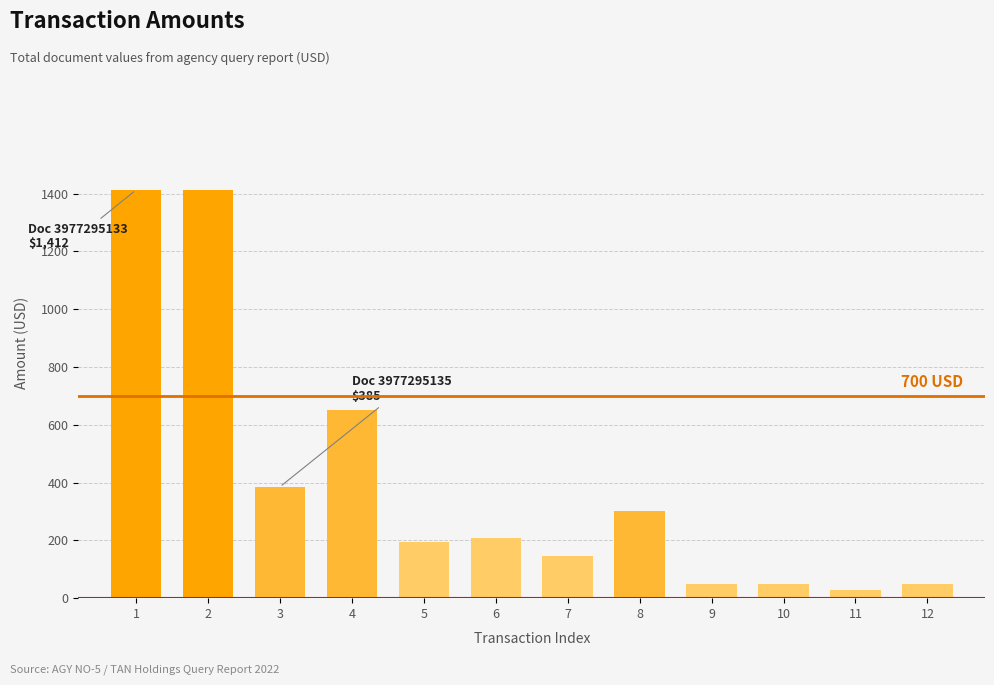

What is the sum of the values at 8 and 2?

1713.3